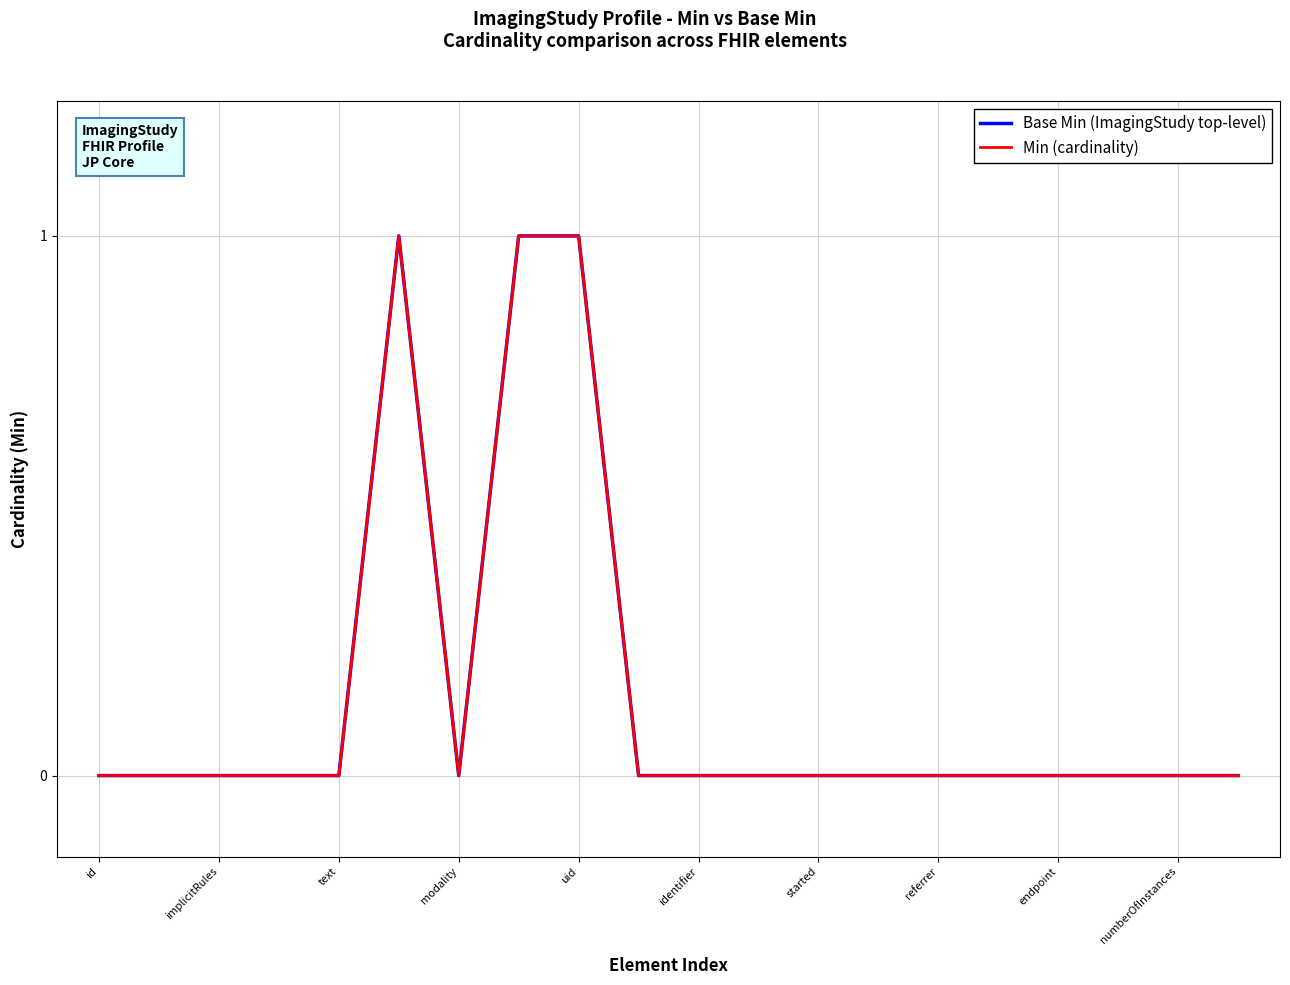

True or false: Min (cardinality) has more than 2 points higher than both neighbors.

False